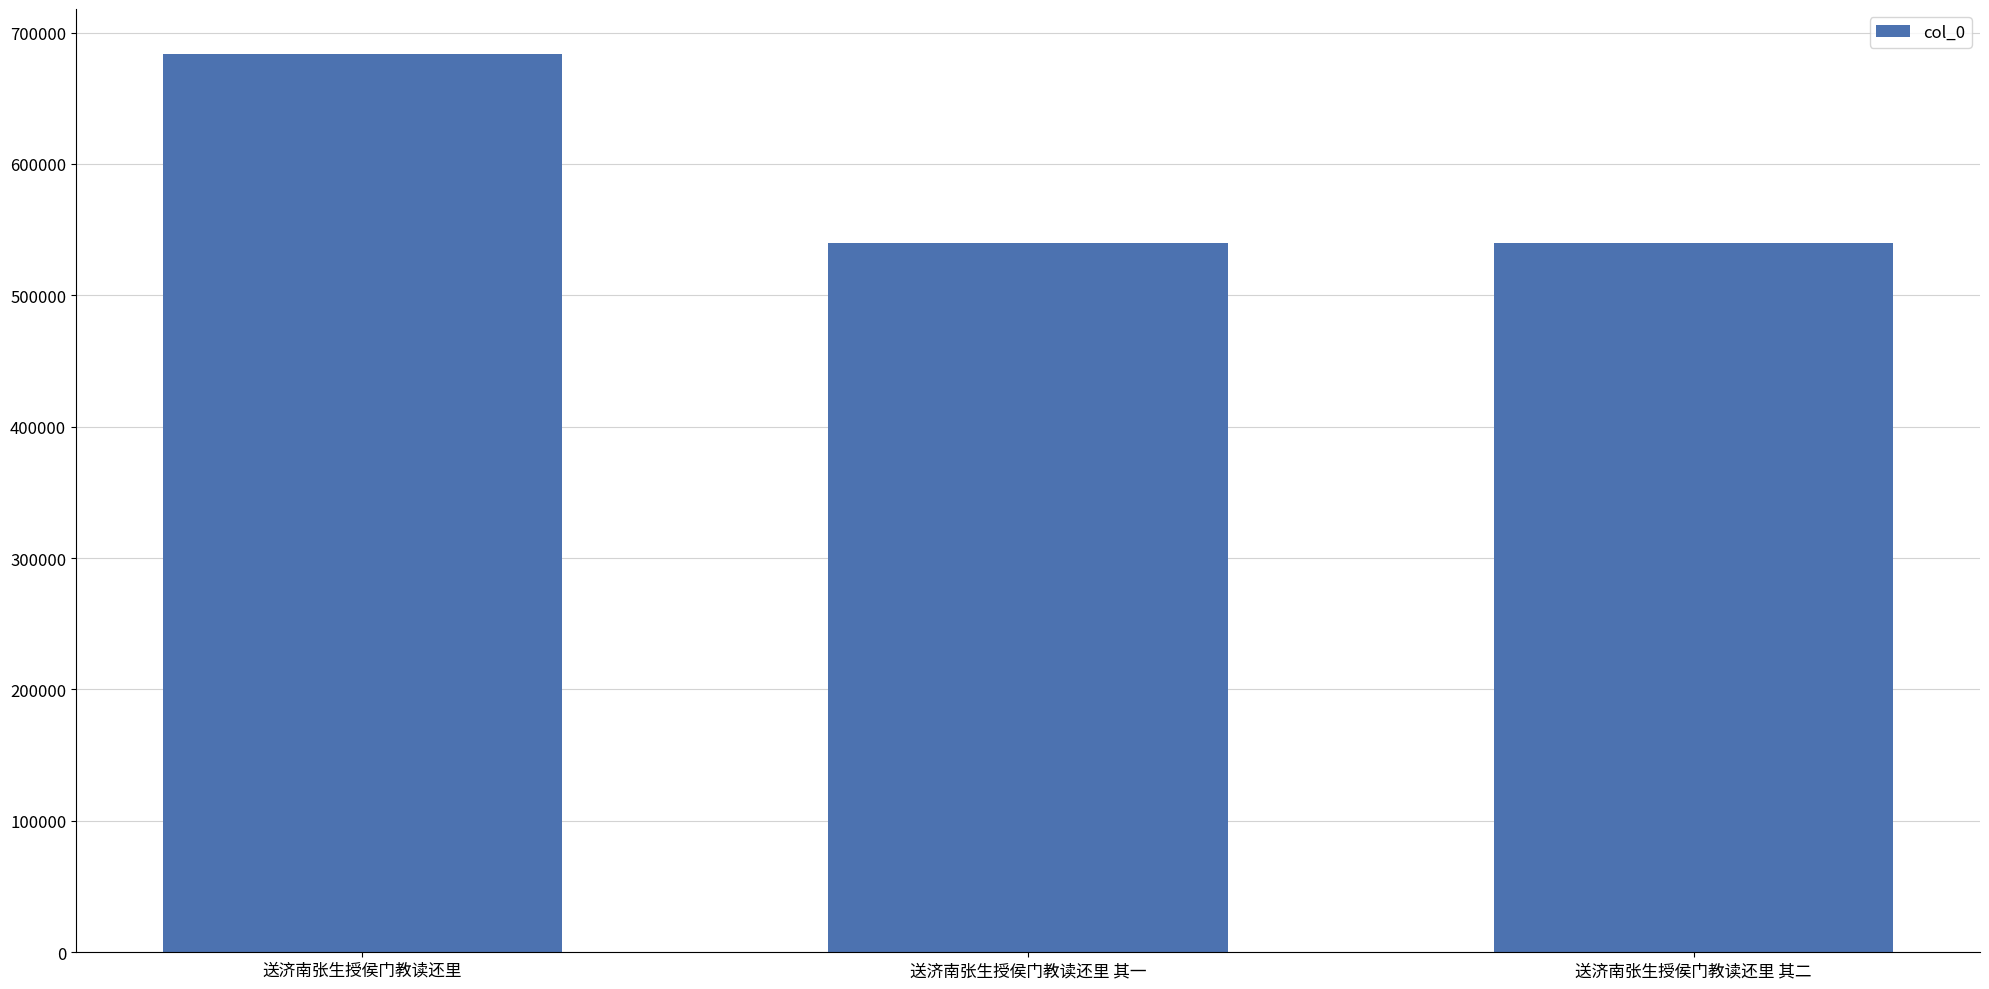

What is the value of the 3rd bar from the left?

540058